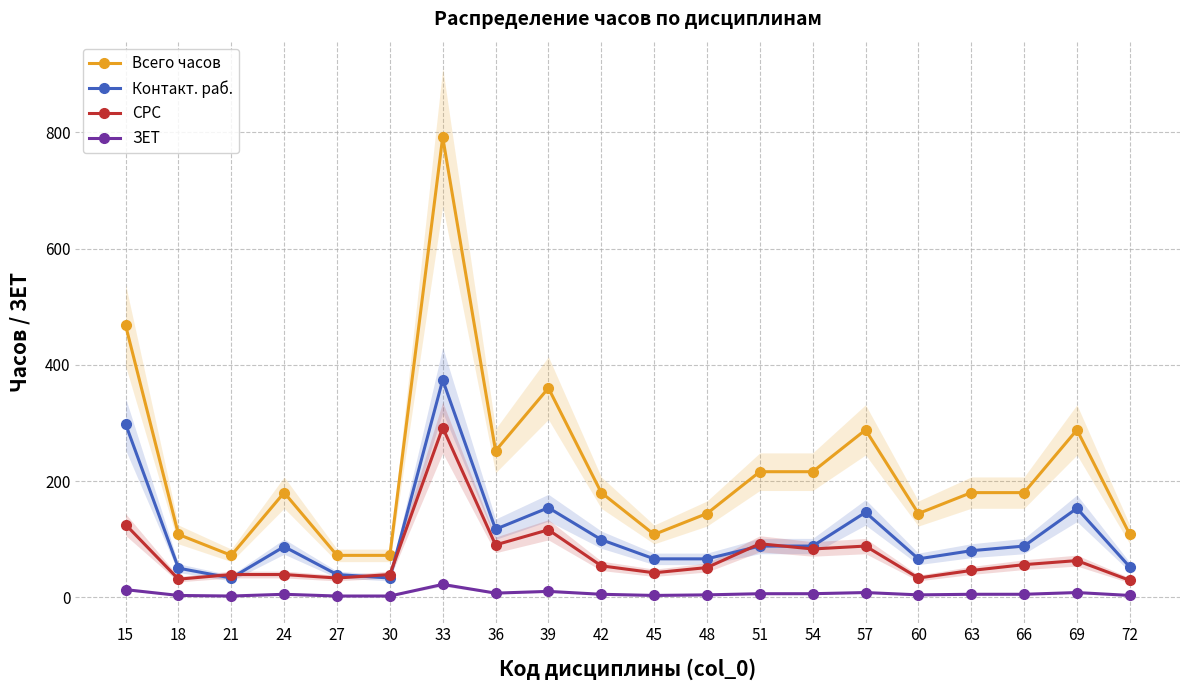

Where is the first local minimum for СРС?

18